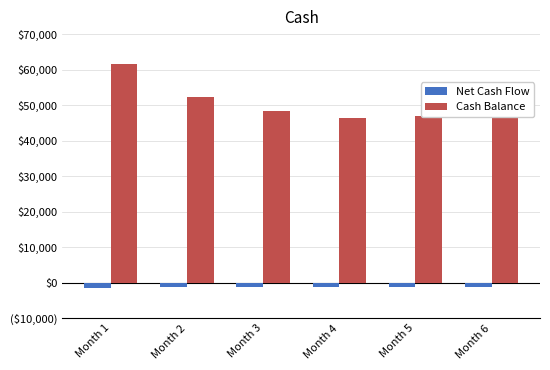

What is the minimum value shown in the chart?

-1561.3